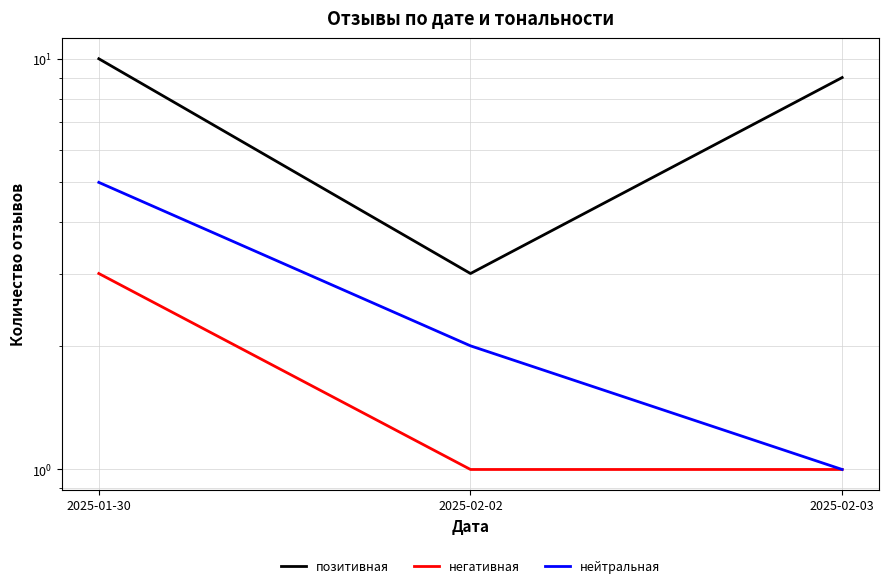

Which category has the highest value across all series?

2025-01-30